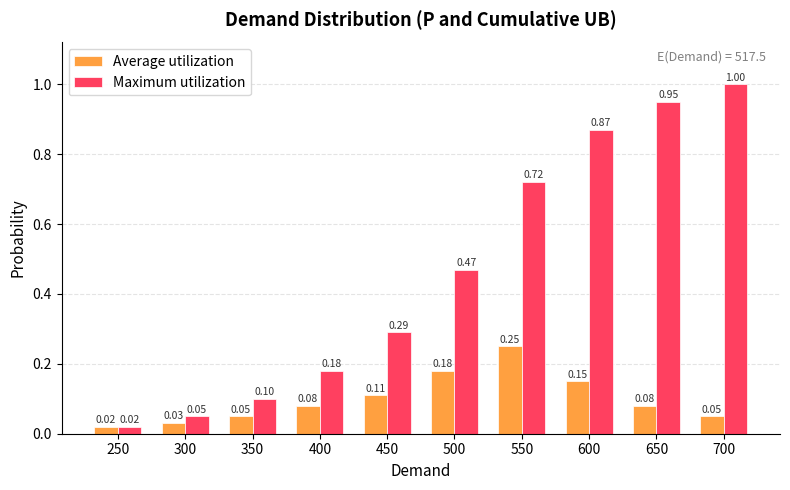

What is the difference between the maximum and minimum values in the Maximum utilization series?

1.0